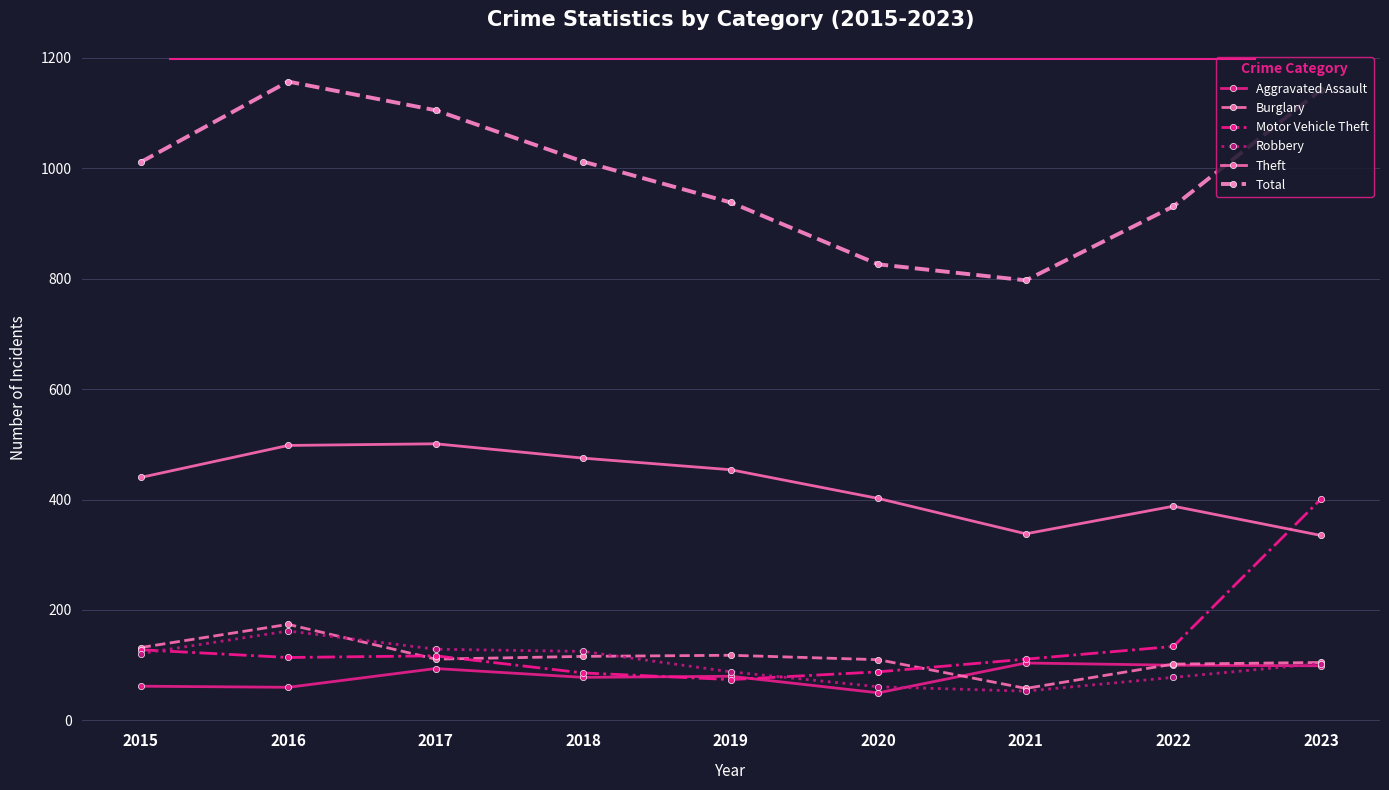

True or false: Total and Motor Vehicle Theft intersect in this chart.

False